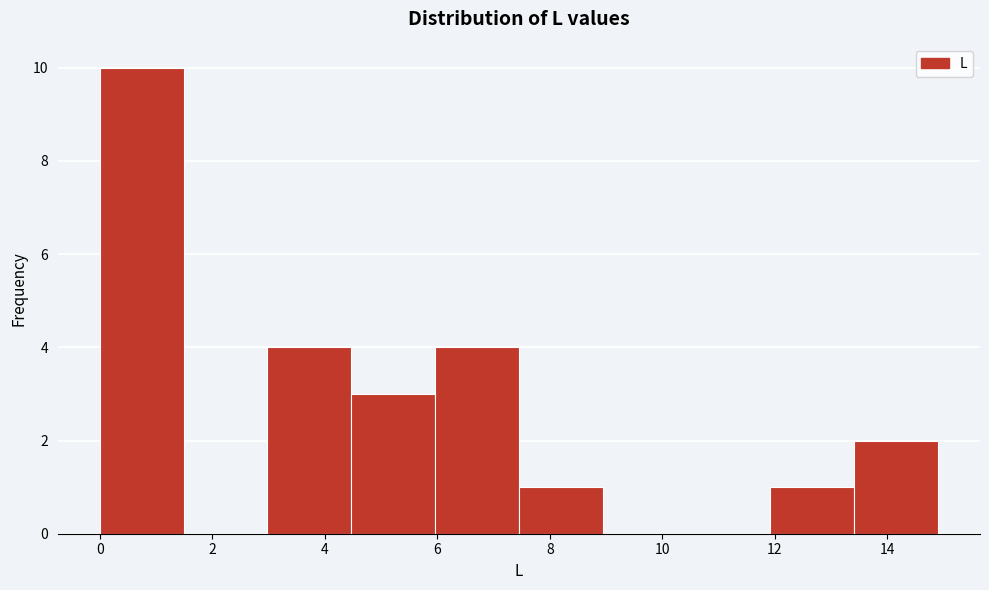

How tall is the bar that spans 13.4 to 15.0 on the x-axis? Neither the bar edges nor the heights are printed on the chart, so give them approximately, as read against the axes.

2